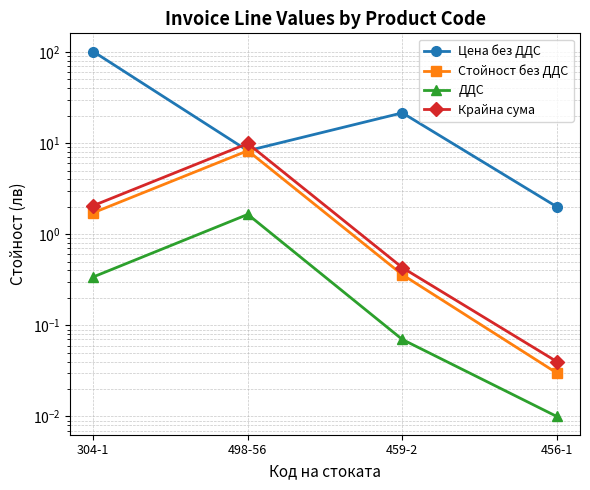

What is the difference between the maximum and minimum values in the Цена без ДДС series?

99.0